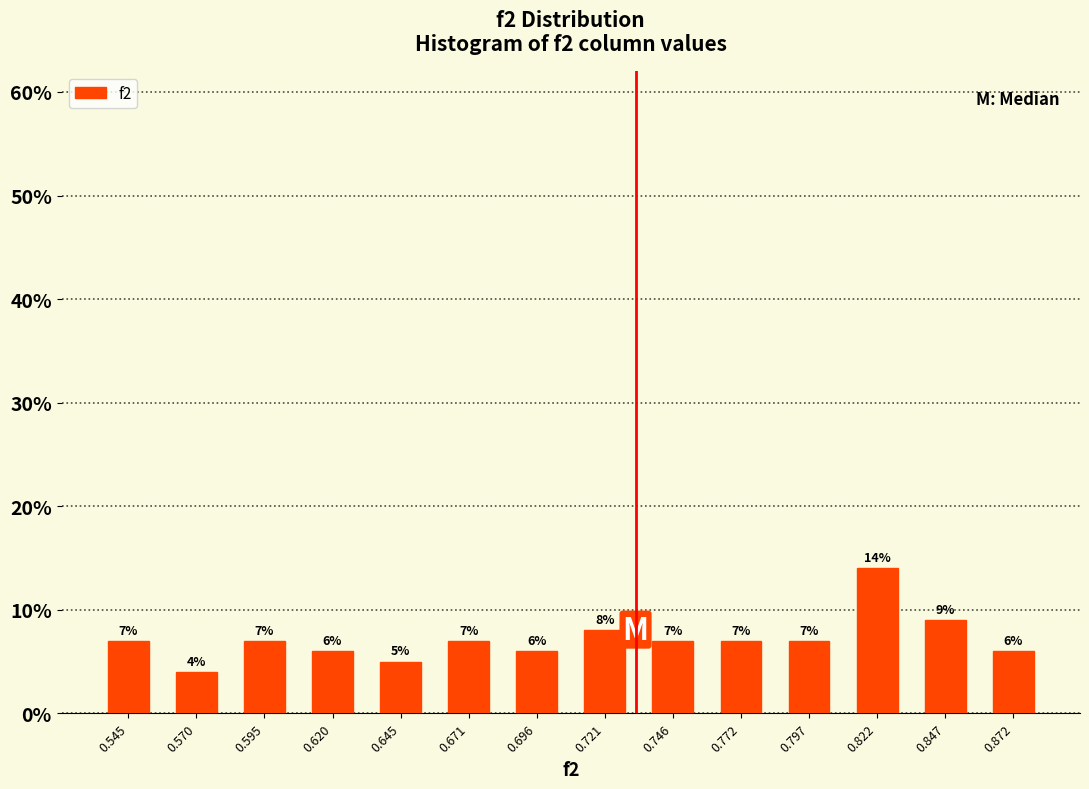

How tall is the bar that spans 0.685 to 0.710 on the x-axis? The bar edges are not printed on the chart, so give them approximately, as read against the axis.

6